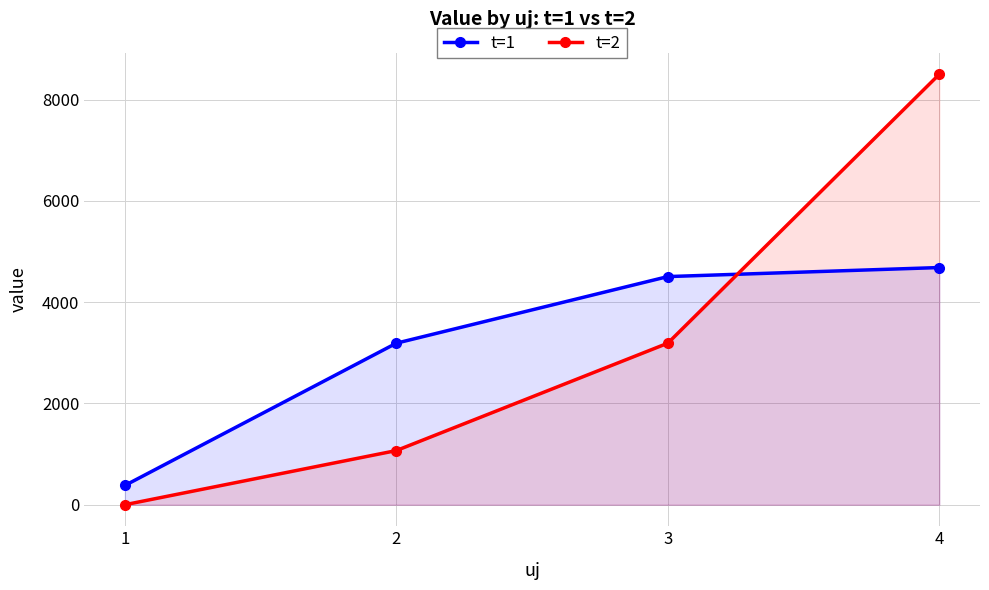

What is the spread (max minus min) of values at 1?

380.1